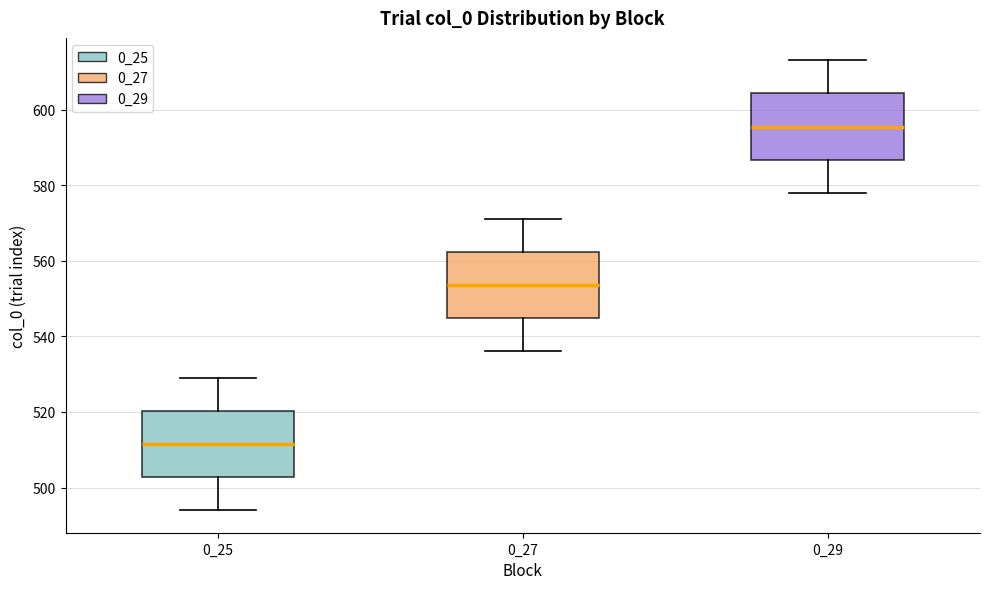

Which box has the lowest median line?

0_25